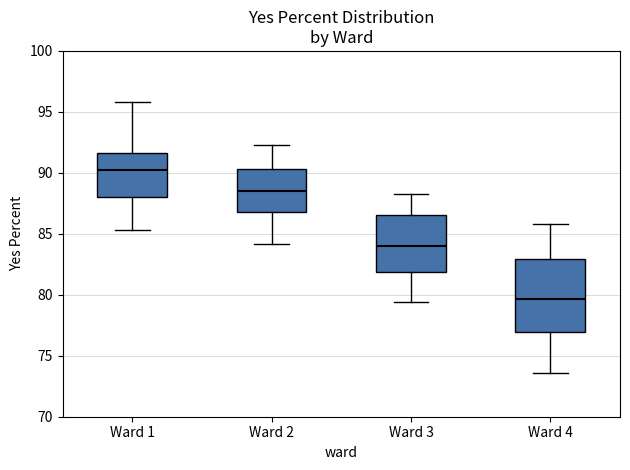

Reading left to right, read every box against the y-axis: the position of its median line, the range the box covers, and the ends of its whiskers. The values are not printed on the chart, so give them approximately, as read against the axis.

Ward 1: median 90.0, box 88.0 to 91.5, whiskers 85.5 to 96.0
Ward 2: median 88.5, box 87.0 to 90.5, whiskers 84.0 to 92.5
Ward 3: median 84.0, box 82.0 to 86.5, whiskers 79.5 to 88.5
Ward 4: median 79.5, box 77.0 to 83.0, whiskers 73.5 to 86.0